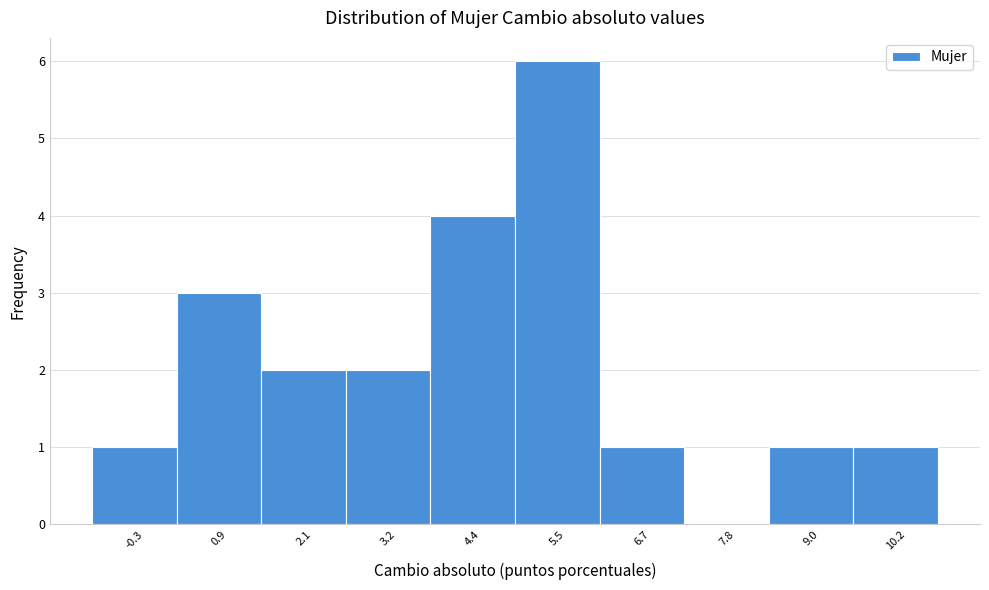

Reading left to right, transcribe all the data shown in this chart.

-0.3=1	0.9=3	2.1=2	3.2=2	4.4=4	5.5=6	6.7=1	7.8=0	9.0=1	10.2=1